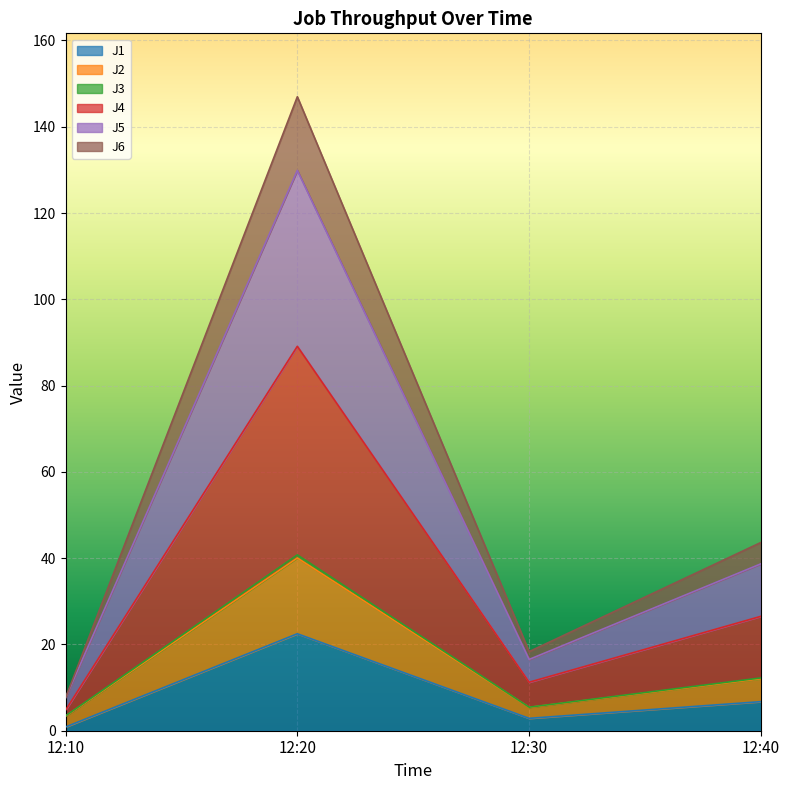

At how many categories does at least one series exceed 125?

1